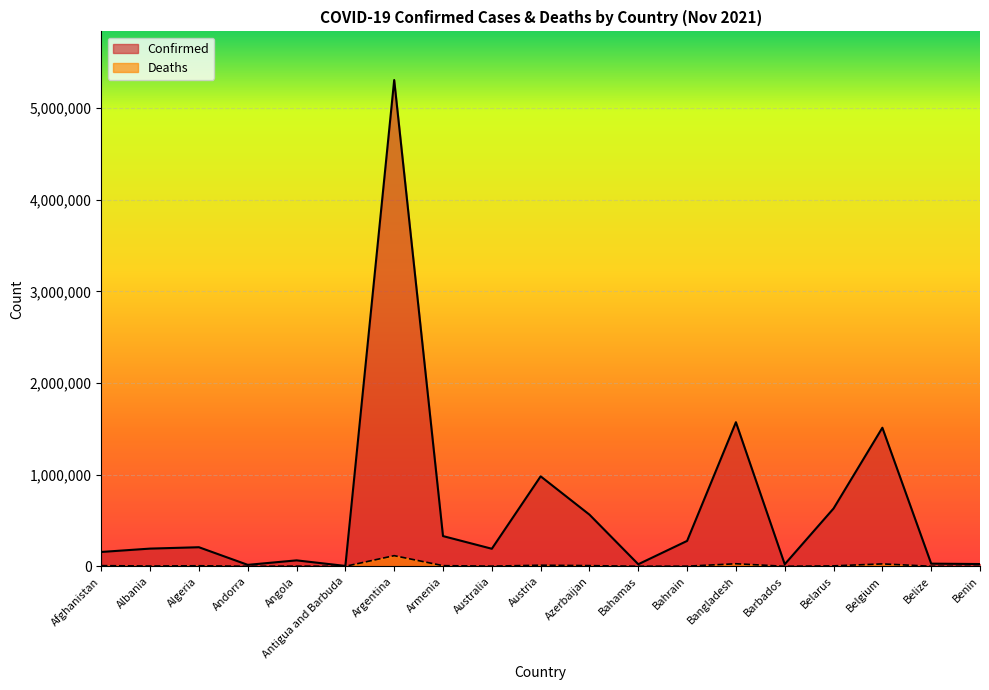

What is the difference between the highest and lowest values at Afghanistan?

149354